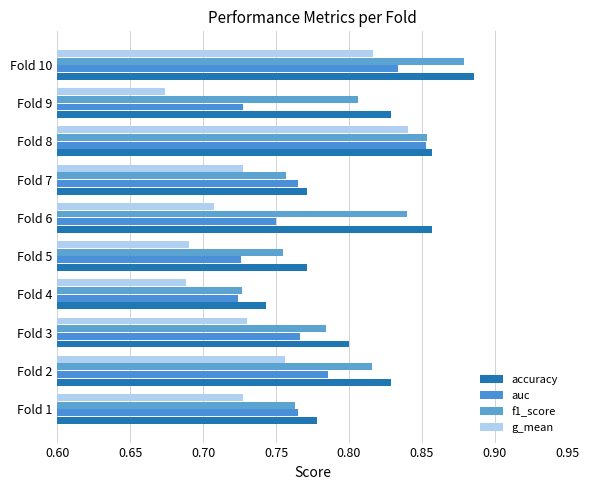

Rank the series by their average value, from highest to lowest.

accuracy, f1_score, auc, g_mean